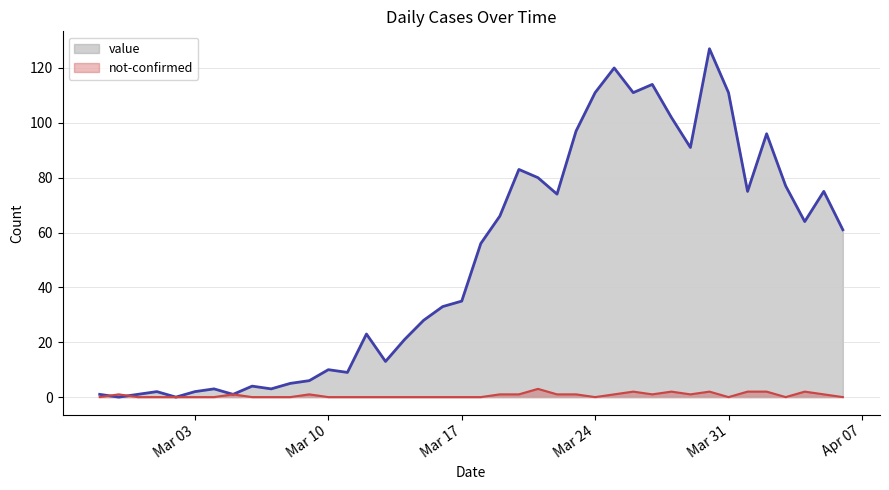

Which series has the largest total across all categories?

value